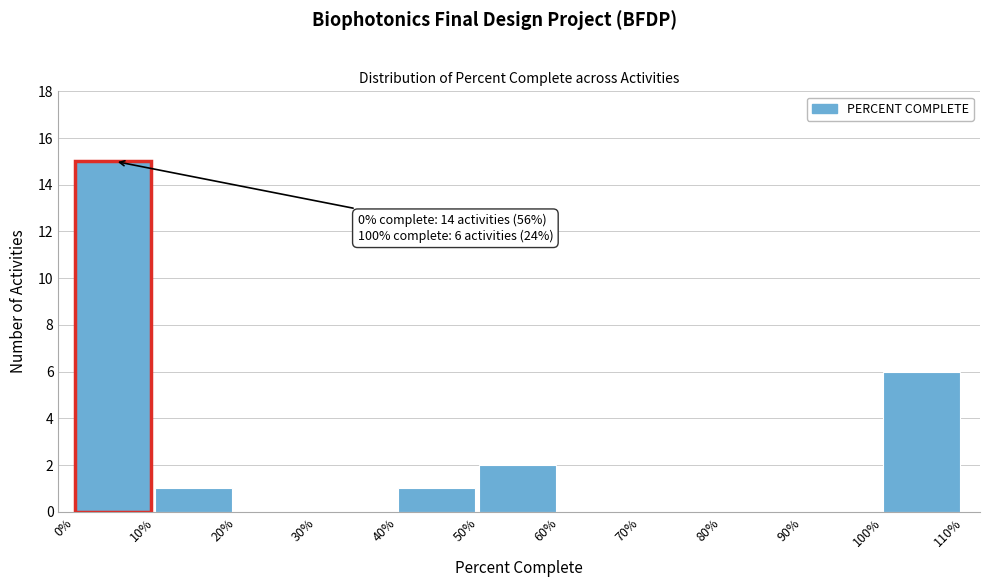

Reading left to right, transcribe all the data shown in this chart.

0%=15	10%=1	20%=0	30%=0	40%=1	50%=2	60%=0	70%=0	80%=0	90%=0	100%=6